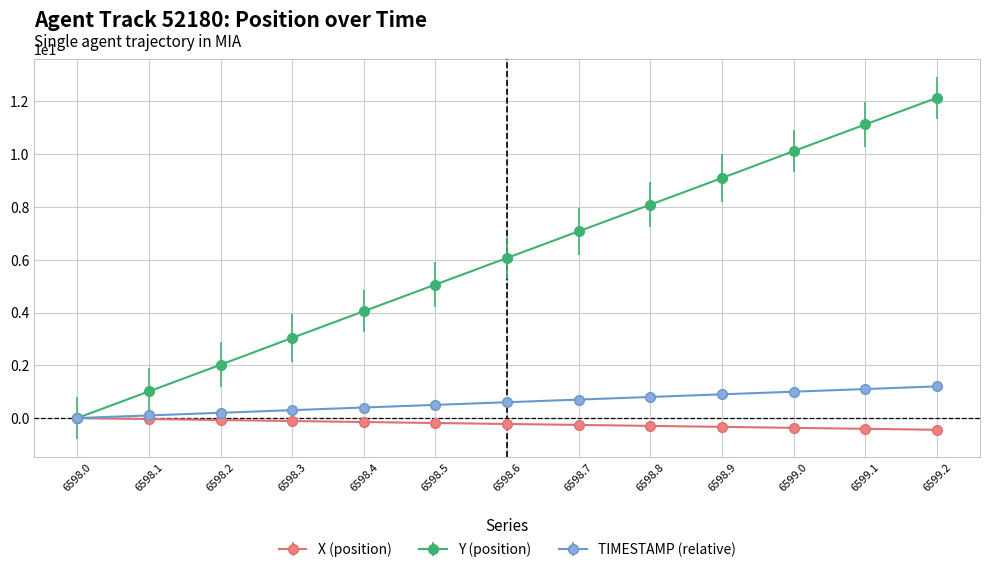

At which category is the sum across all series the highest?

6599.2